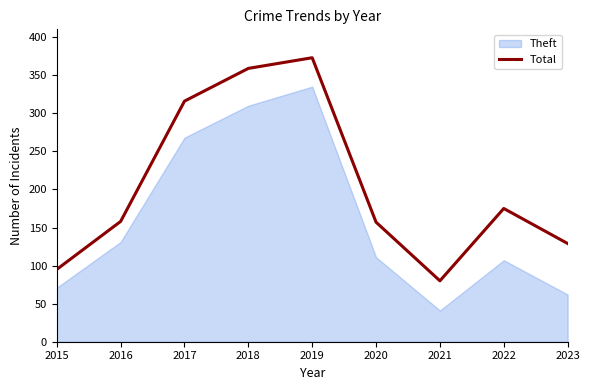

The Total series shows 142 at 2015. True or false?

False